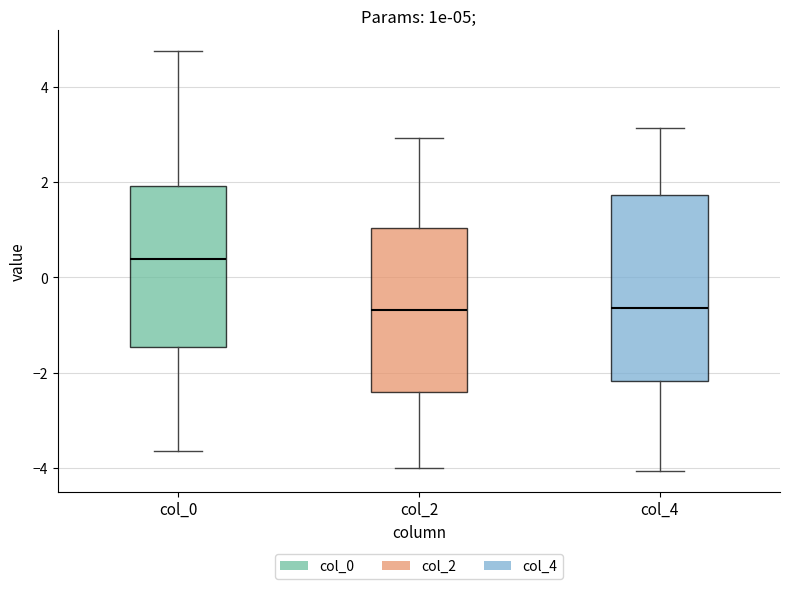

Comparing the boxes themselves (not the whiskers), which one is the tallest?

col_4